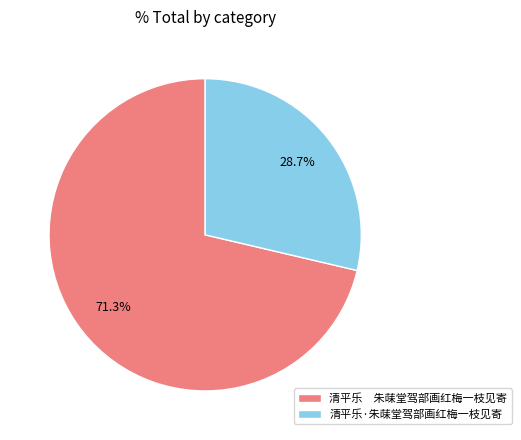

Which slice is the smallest?

清平乐·朱菋堂驾部画红梅一枝见寄